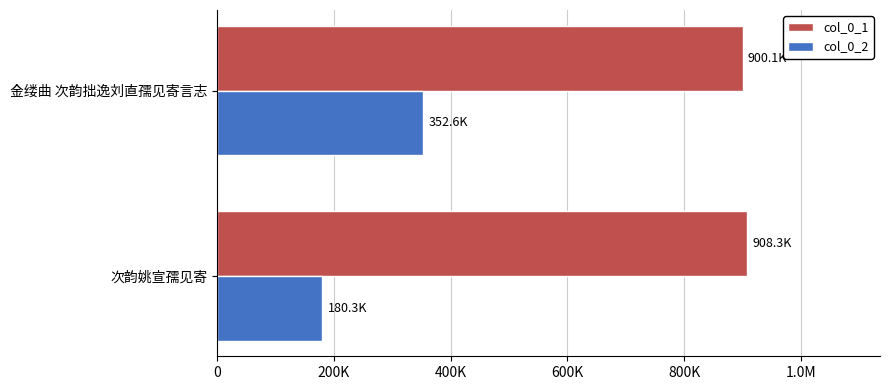

Reading left to right, what are all the values shown in this chart?

col_0_1: 908342	900077
col_0_2: 180276	352616